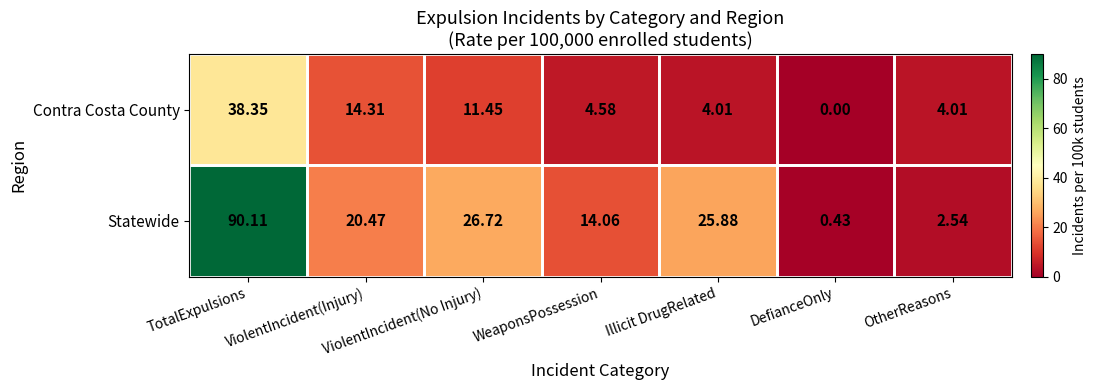

At which label does Statewide reach its minimum?

DefianceOnly